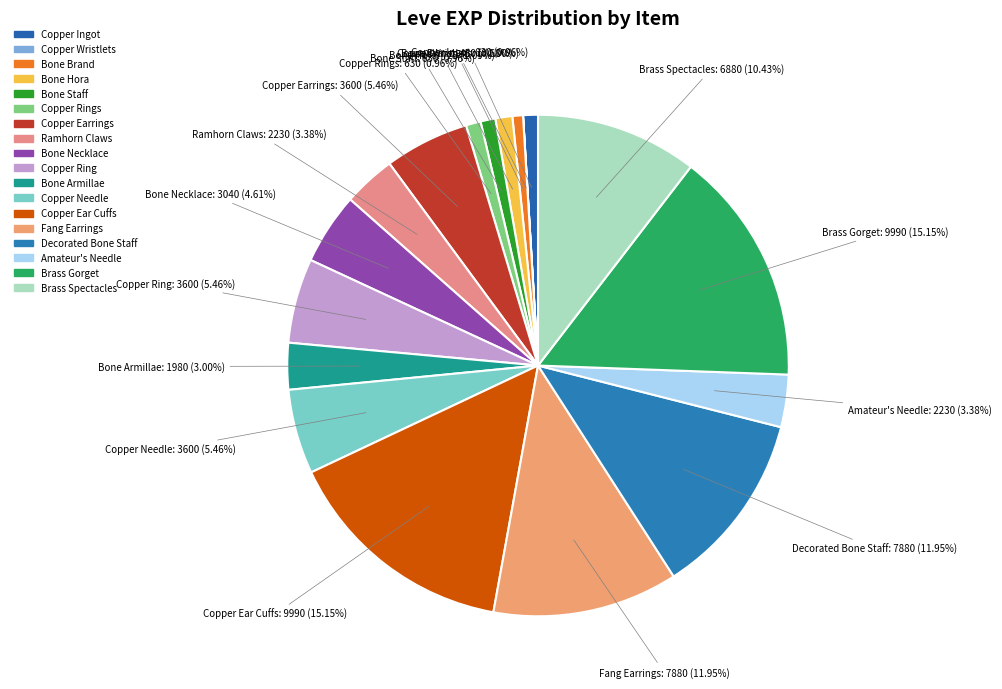

Is there any slice that represents more than half of the pie?

No